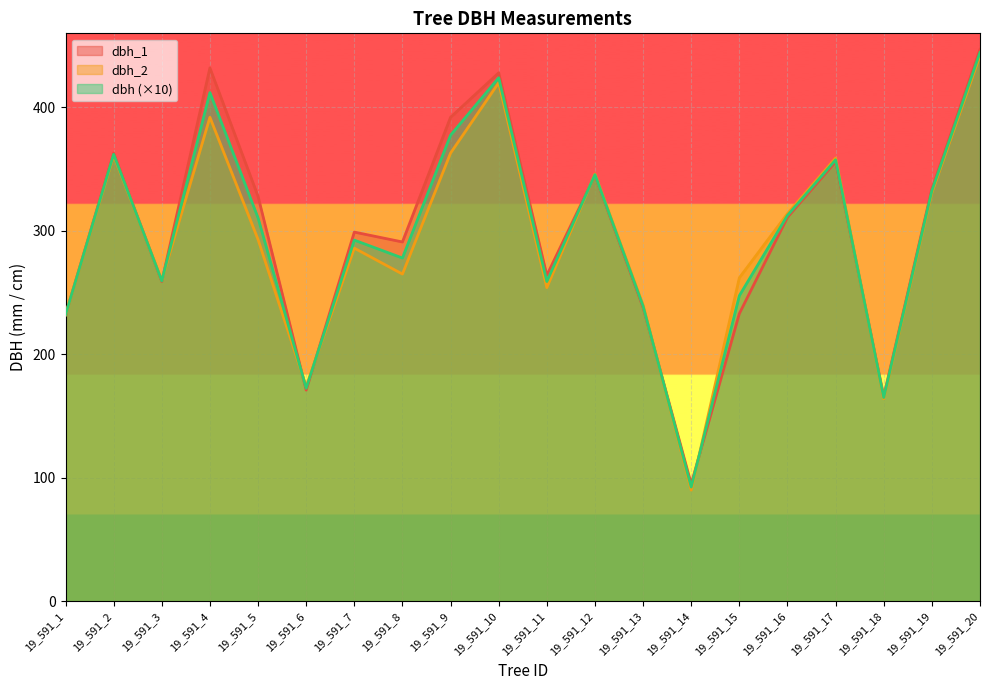

What is the difference between the highest and lowest values at 19_591_2?

2.0